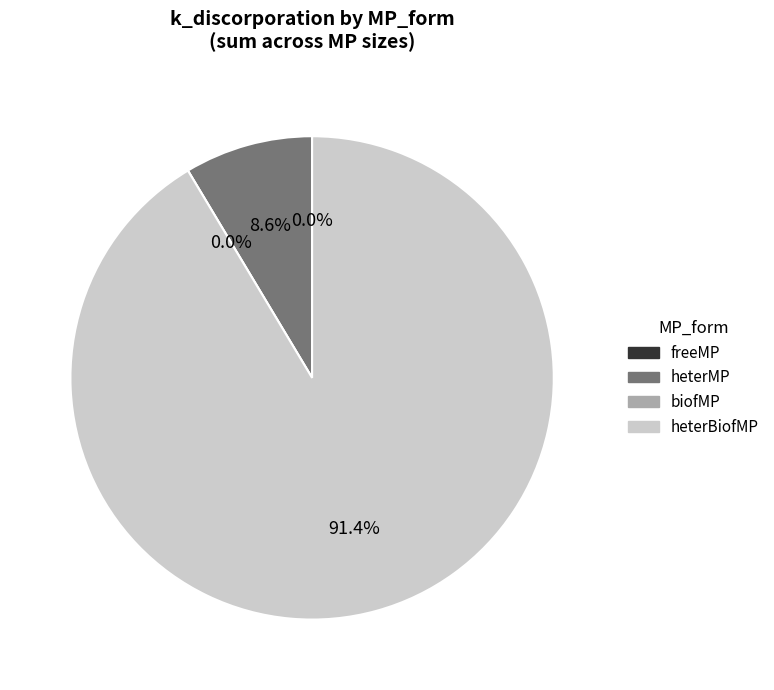

To the nearest percent, what is the difference between the largest and smallest slice percentages?

91%